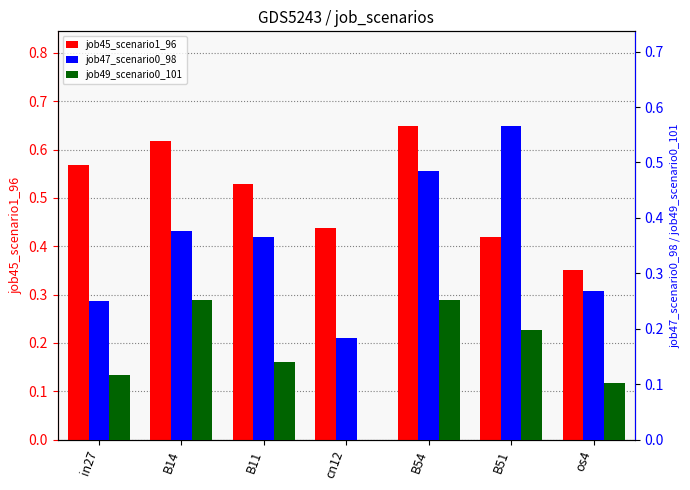

What is the label of the 5th bar from the right?

B11